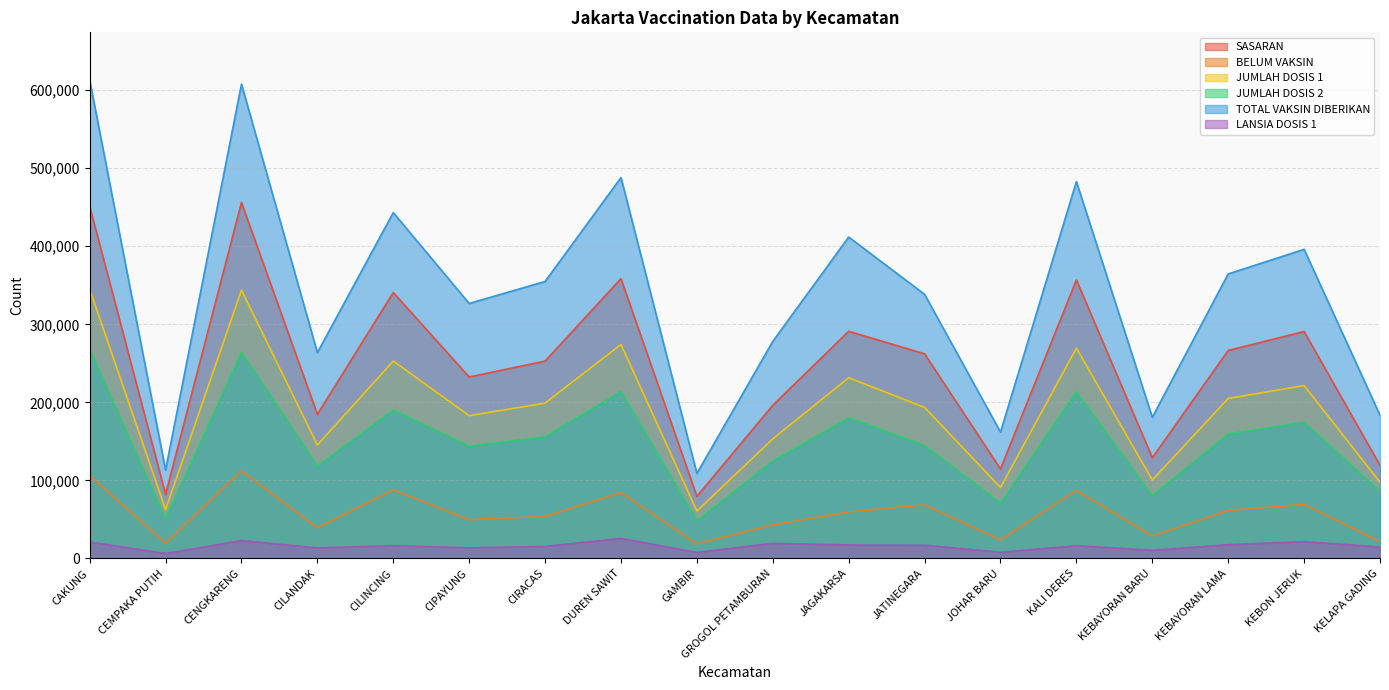

The BELUM VAKSIN series shows 39279 at CILANDAK. True or false?

True